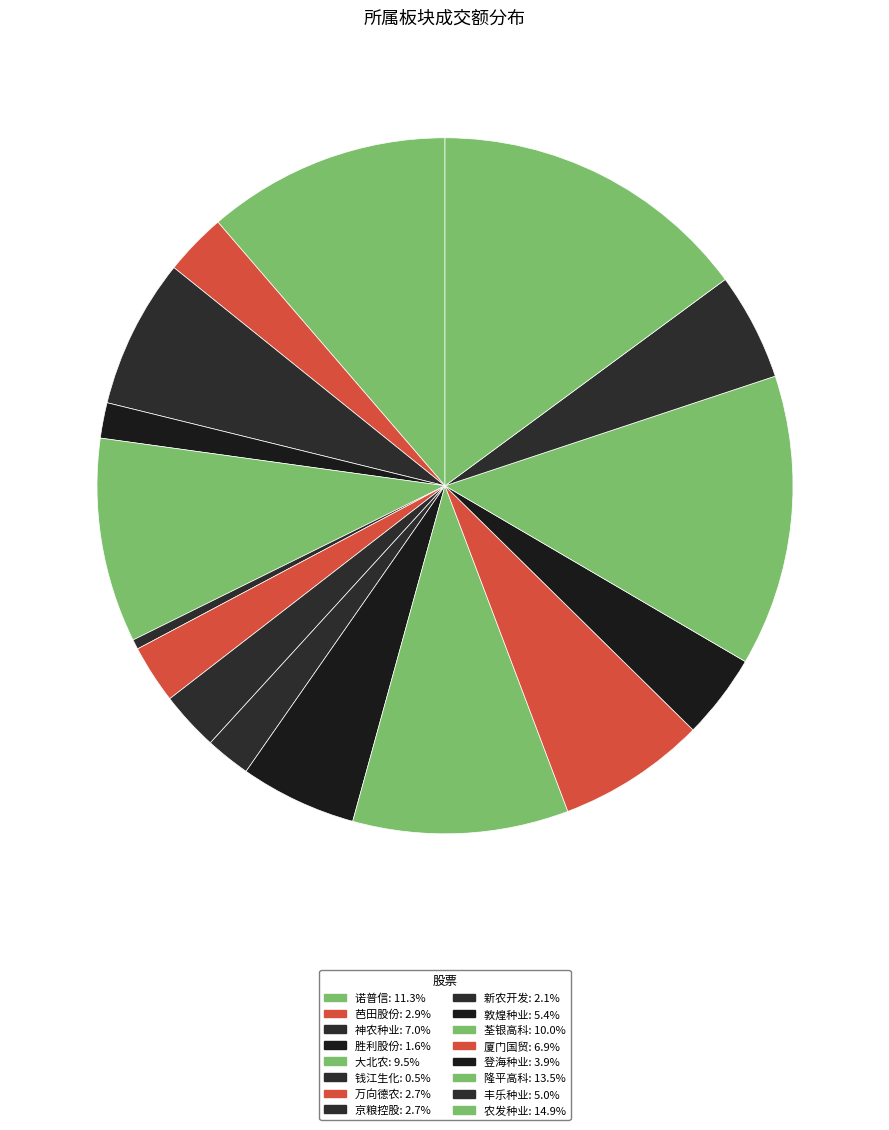

Is there a majority slice in this chart?

No